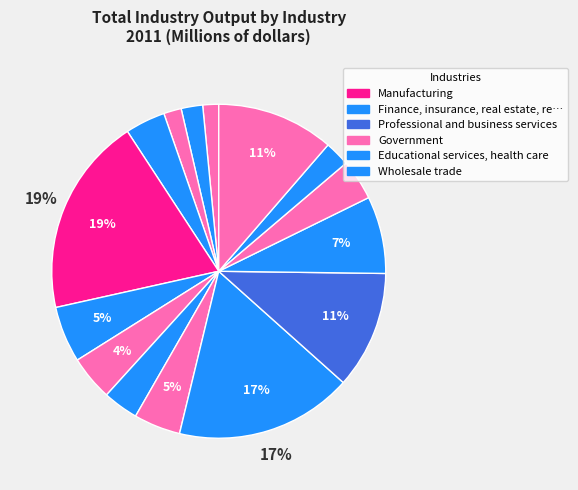

Count the number of slices in the pie.

15